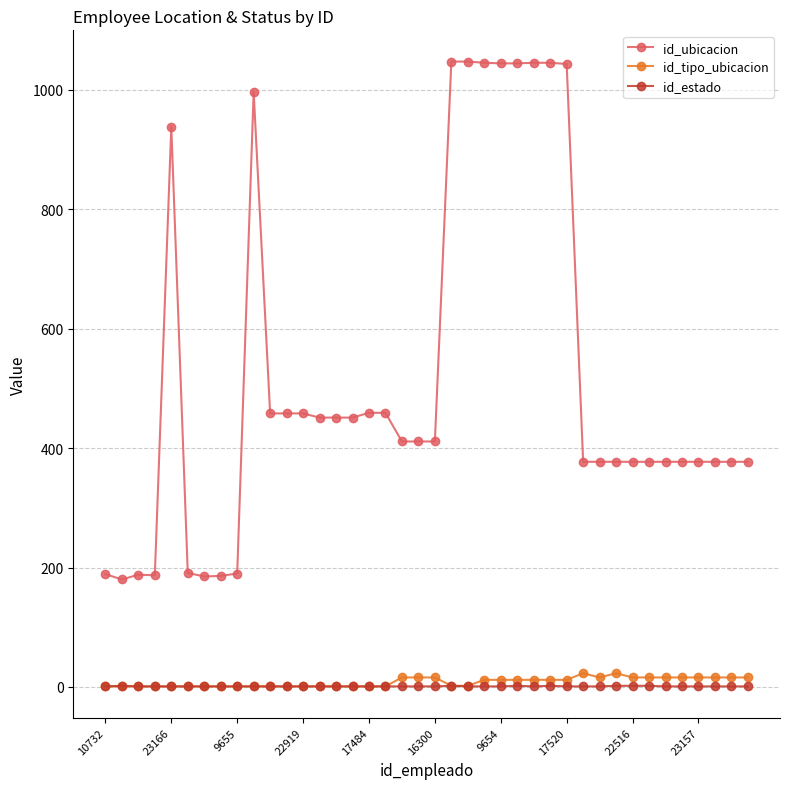

At how many categories does at least one series exceed 501?

10